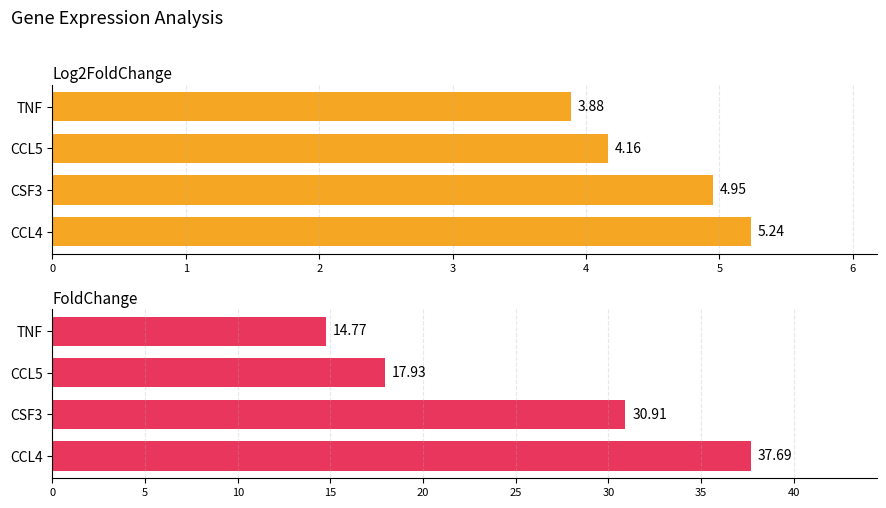

Between CCL4 and CCL5, which series saw the biggest shift?

FoldChange